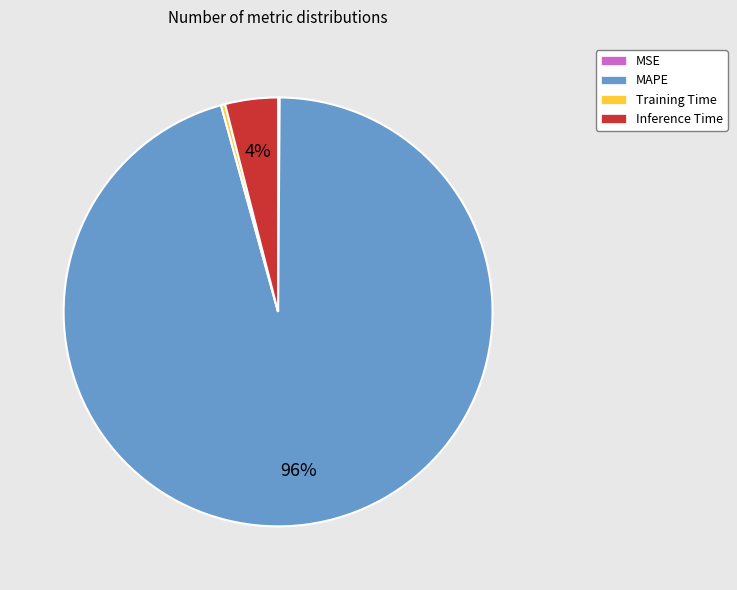

To the nearest percent, what is the average slice percentage?

25%